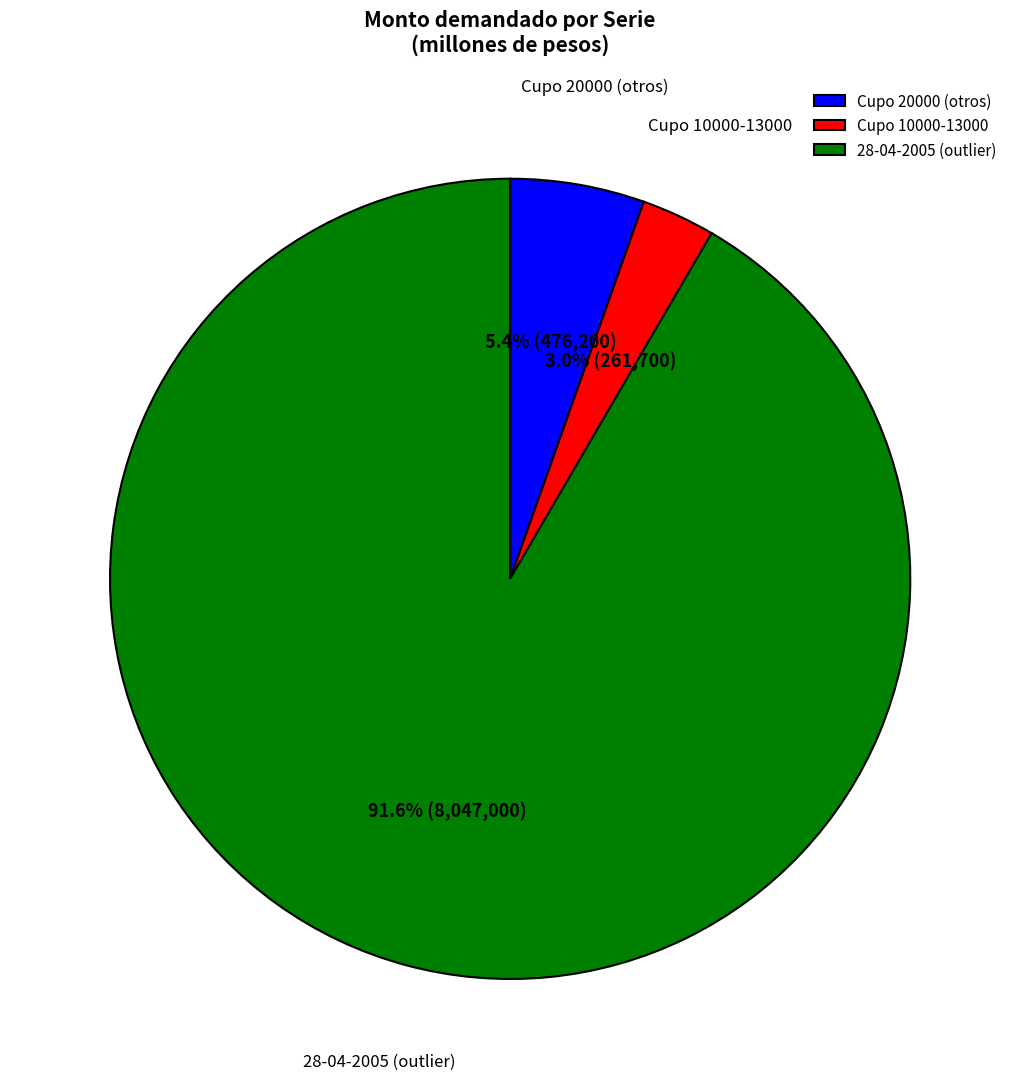

Which has a higher value, Cupo 20000 (otros) or Cupo 10000-13000?

Cupo 20000 (otros)